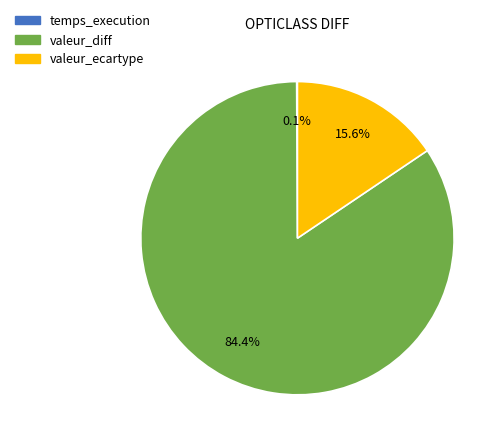

Is there any slice that represents more than half of the pie?

Yes